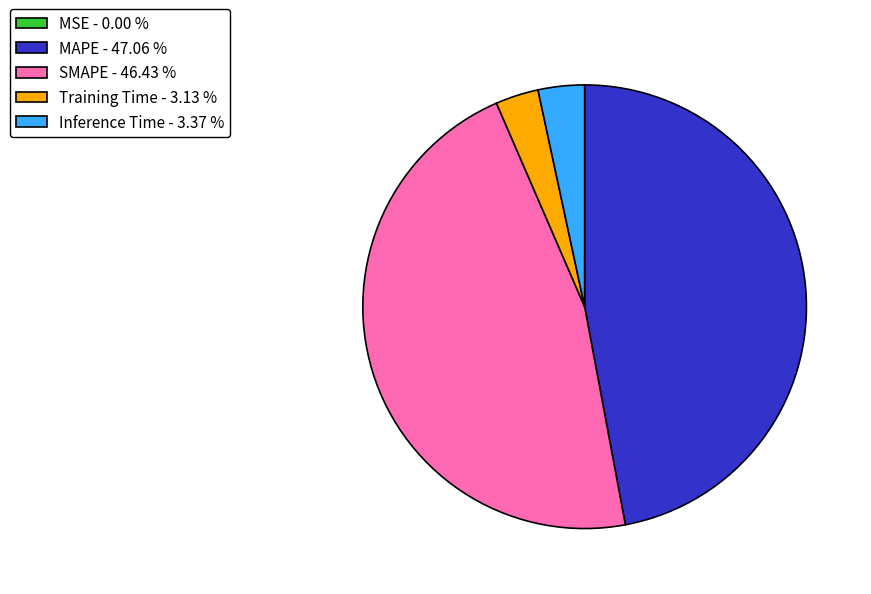

The SMAPE slice represents 38% of the pie. True or false?

False